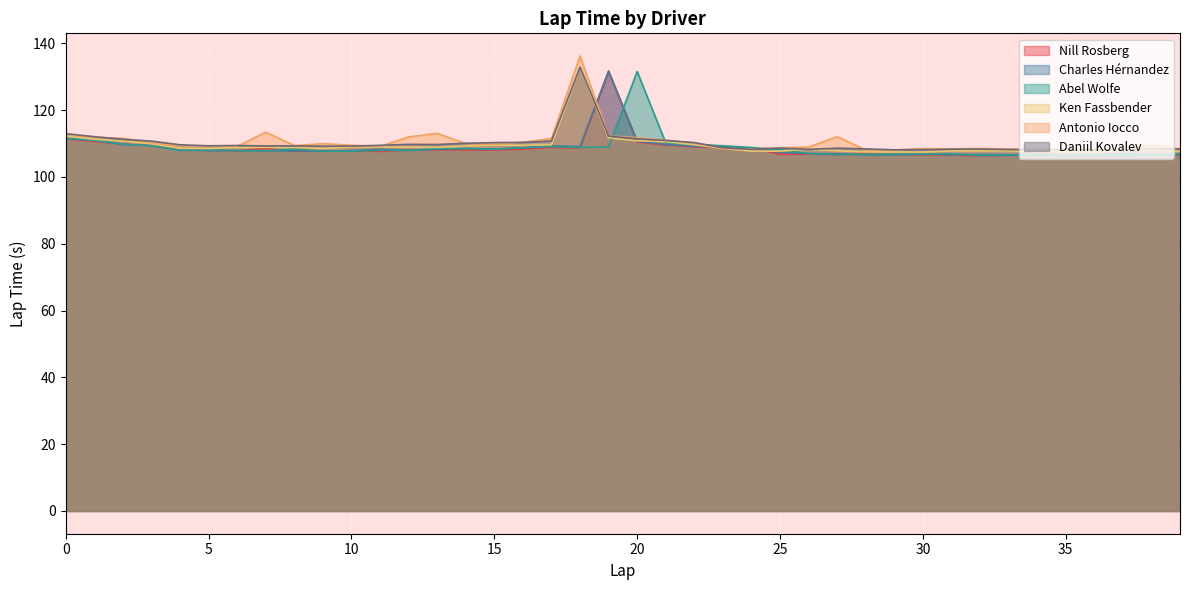

What is the difference between the Antonio Iocco values at 11 and 18?

27.0